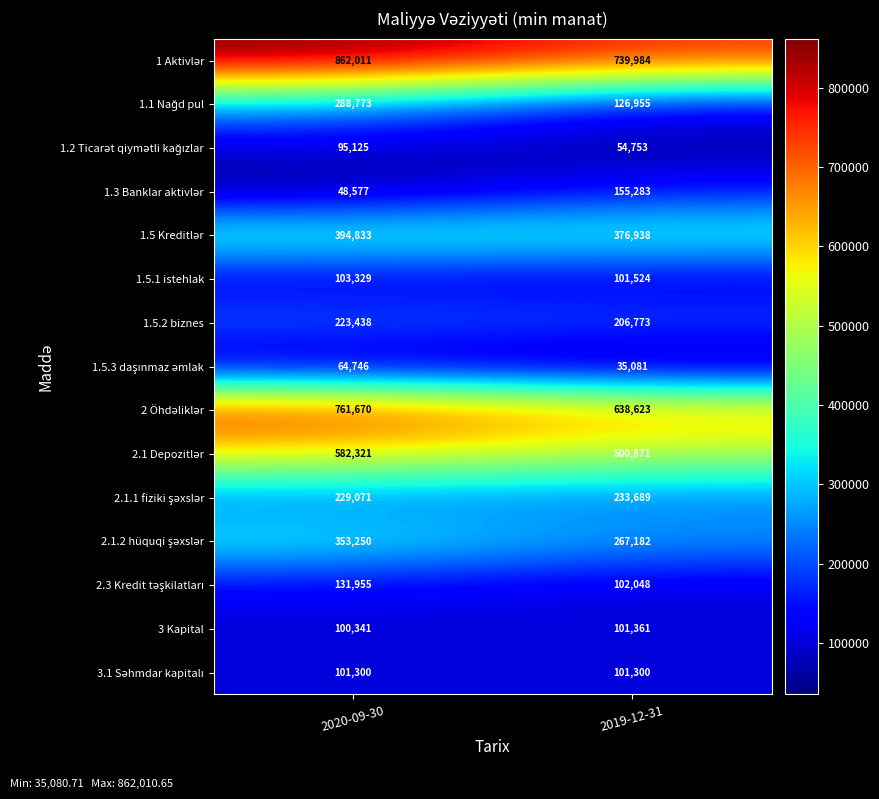

True or false: 1.5.2 biznes has a value of 223438 at 2020-09-30.

True